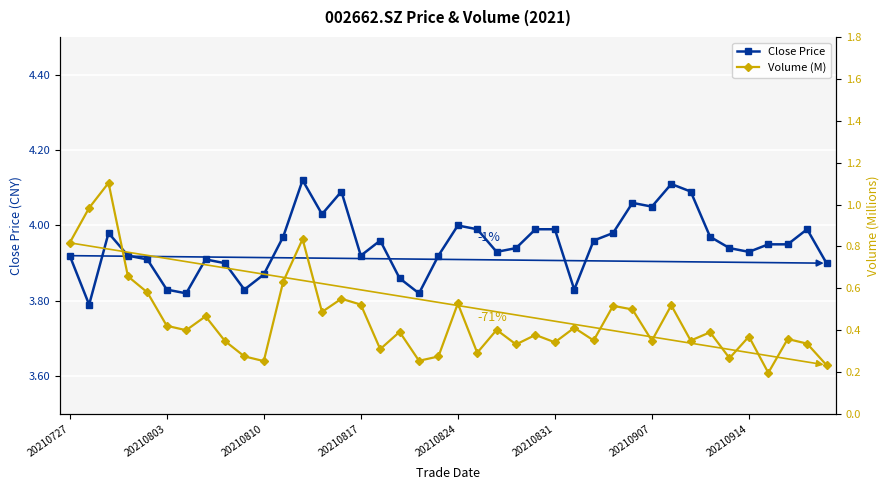

What is the highest value of the Volume (M) series?

1.1